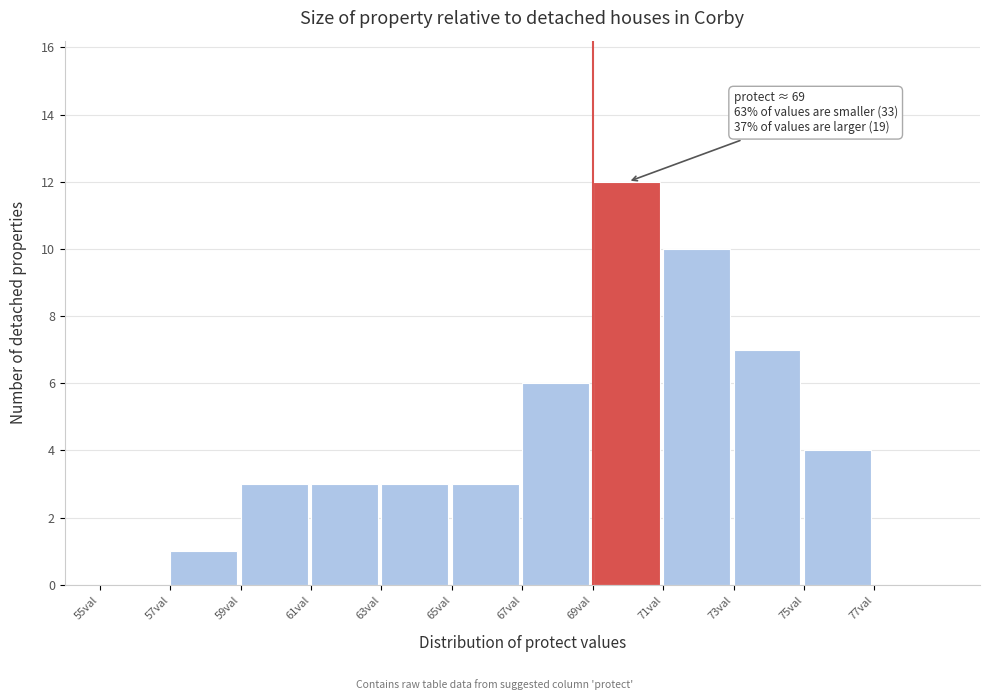

Which range on the x-axis has the tallest bar?

69 to 71